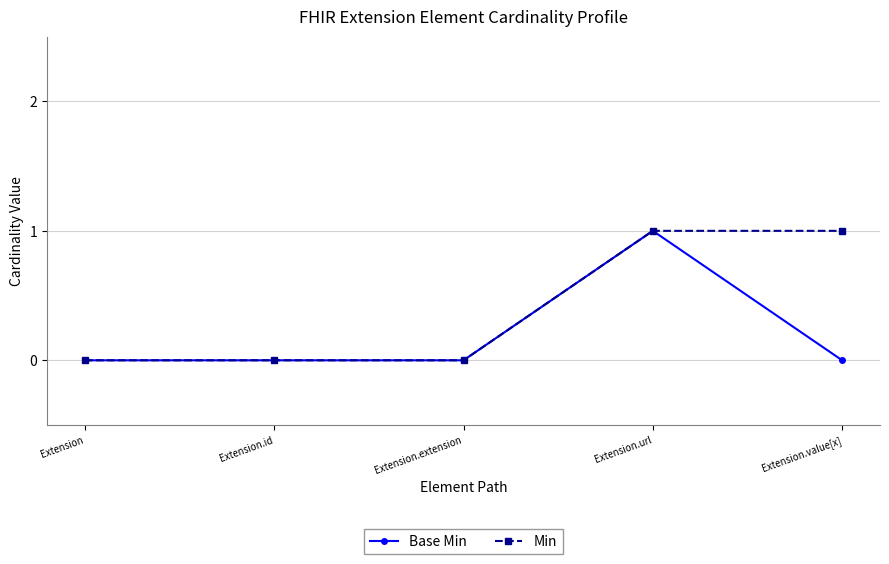

Which series changed the most between Extension.id and Extension.value[x]?

Min